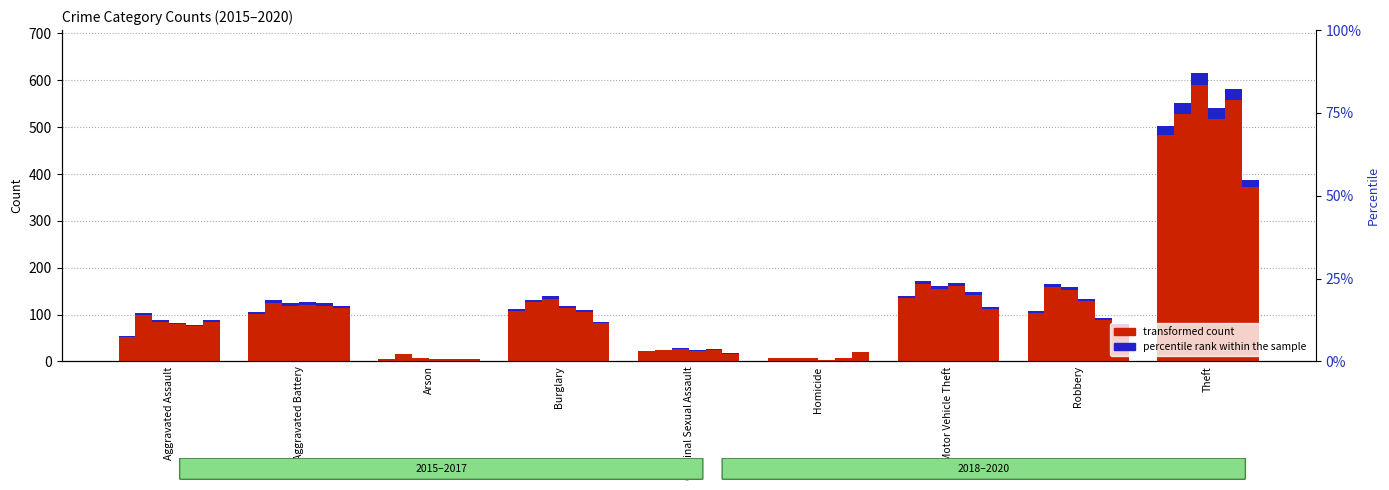

What is the difference between the 2020 values at Burglary and Homicide?

64.0